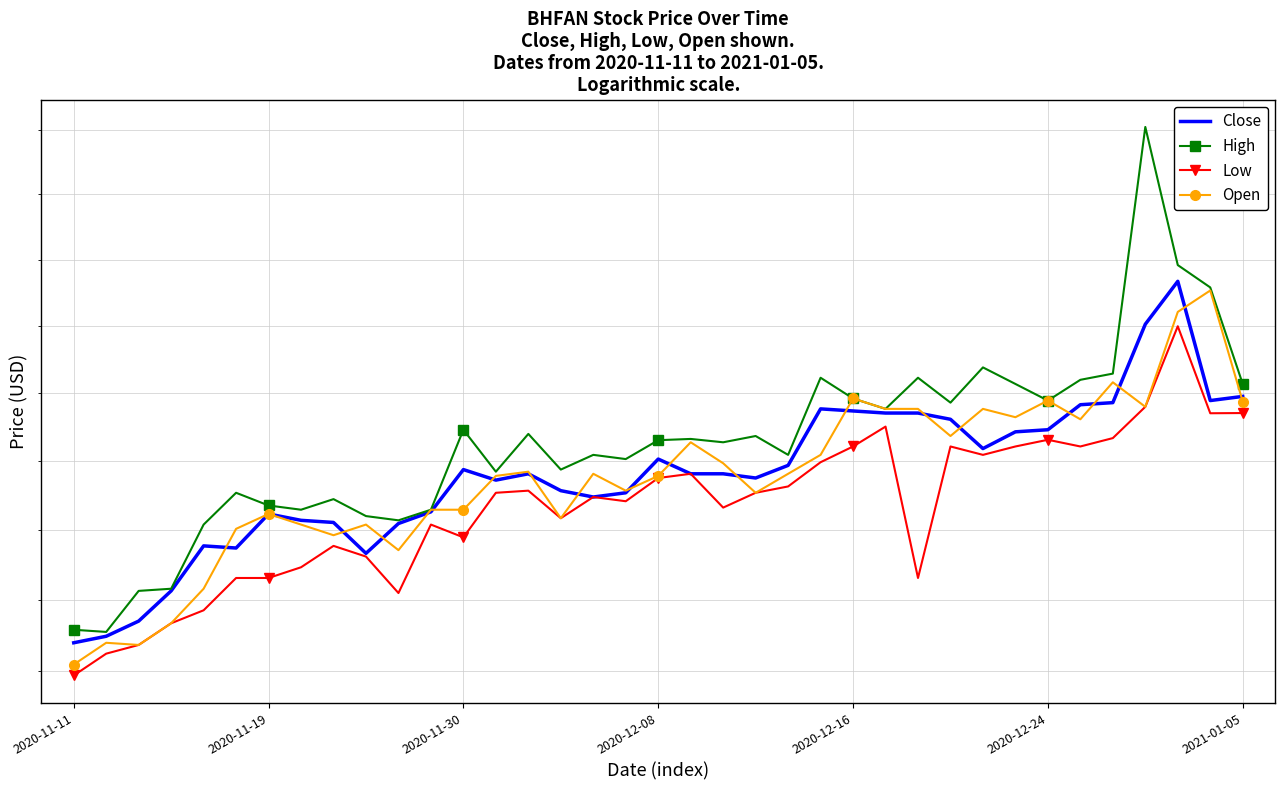

True or false: Close has more than 1 points higher than both neighbors.

True